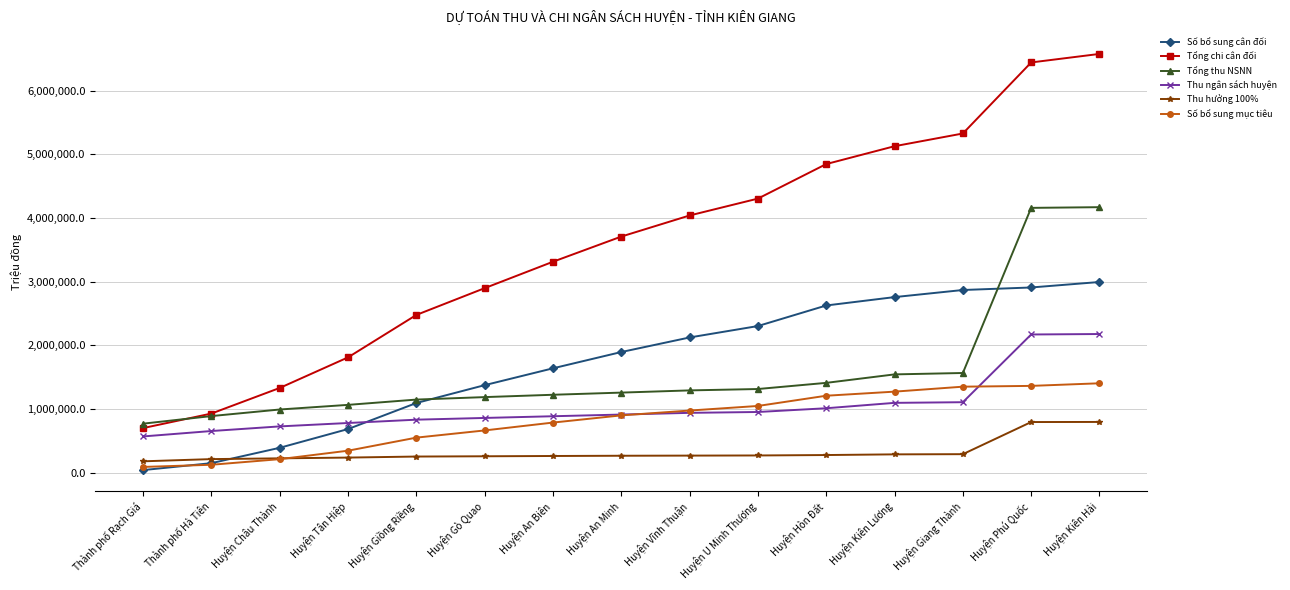

True or false: Tổng chi cân đối and Thu ngân sách huyện cross at least once.

False